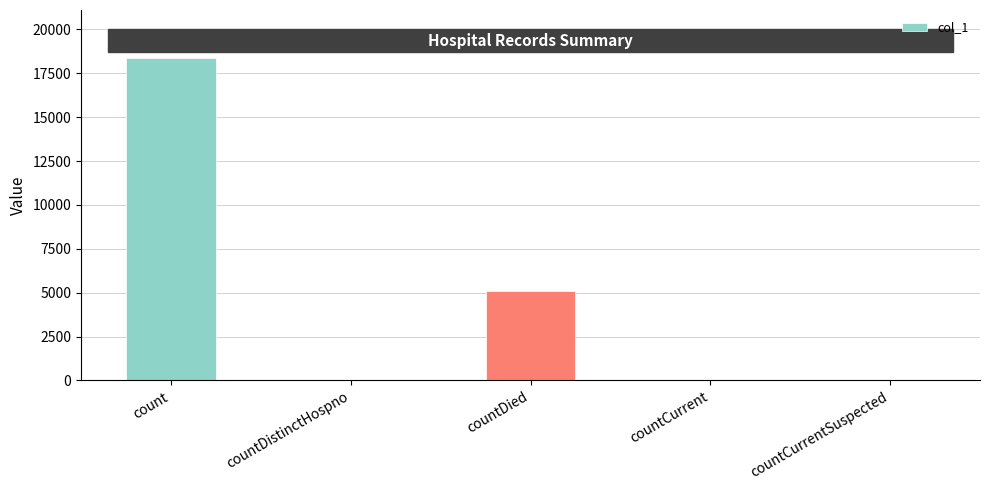

At which category does the chart reach its peak across all series?

count